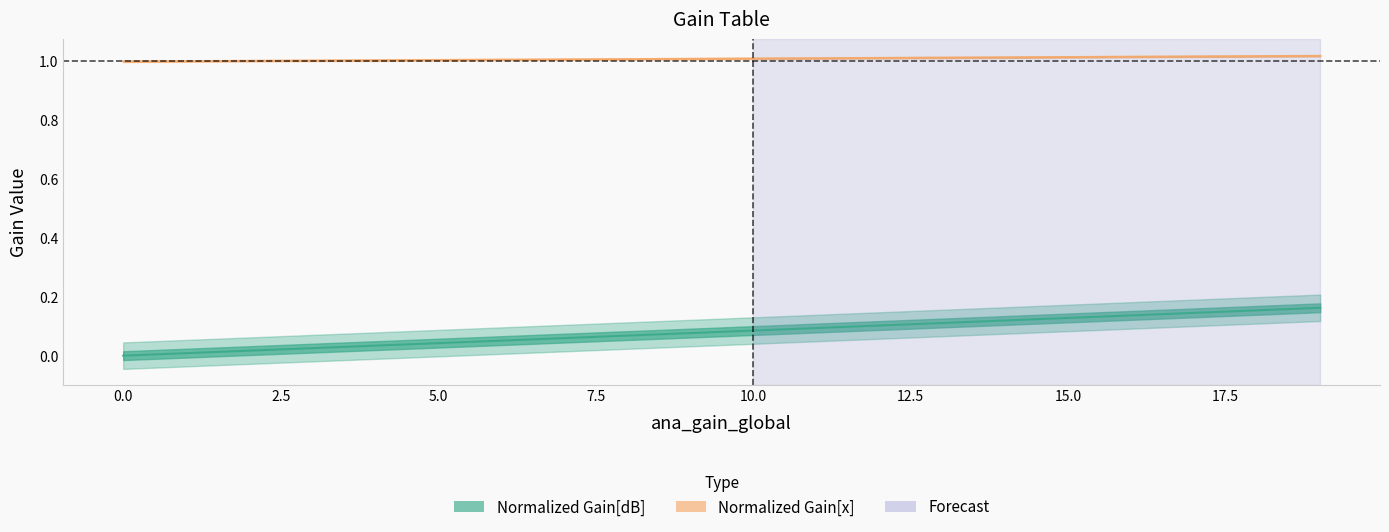

What value does the Normalized Gain[x] series have at 11?

1.0